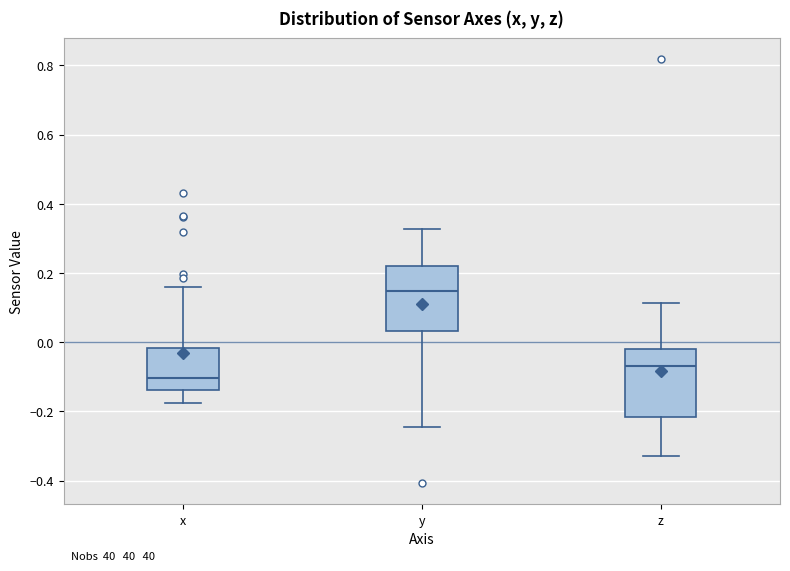

Where is the upper edge of the box for x on the y-axis? The values are not printed on the chart, so give them approximately, as read against the axis.

-0.02